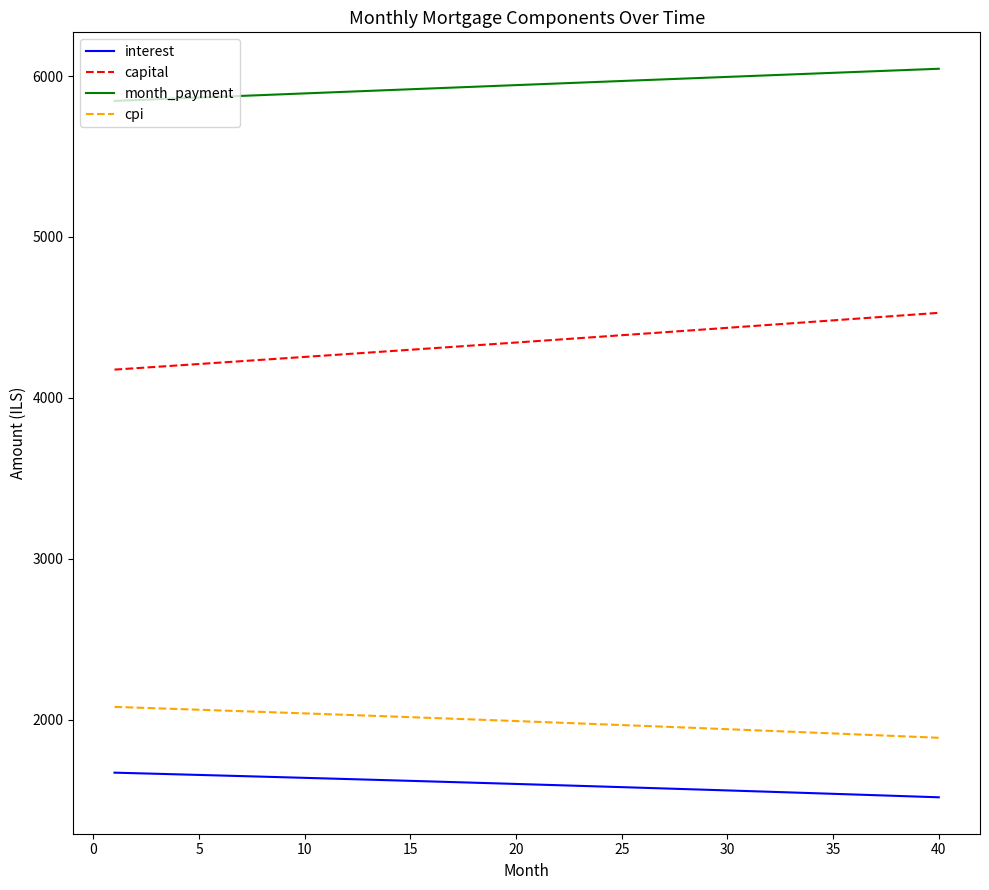

List the series in order of their peak value, highest first.

month_payment, capital, cpi, interest